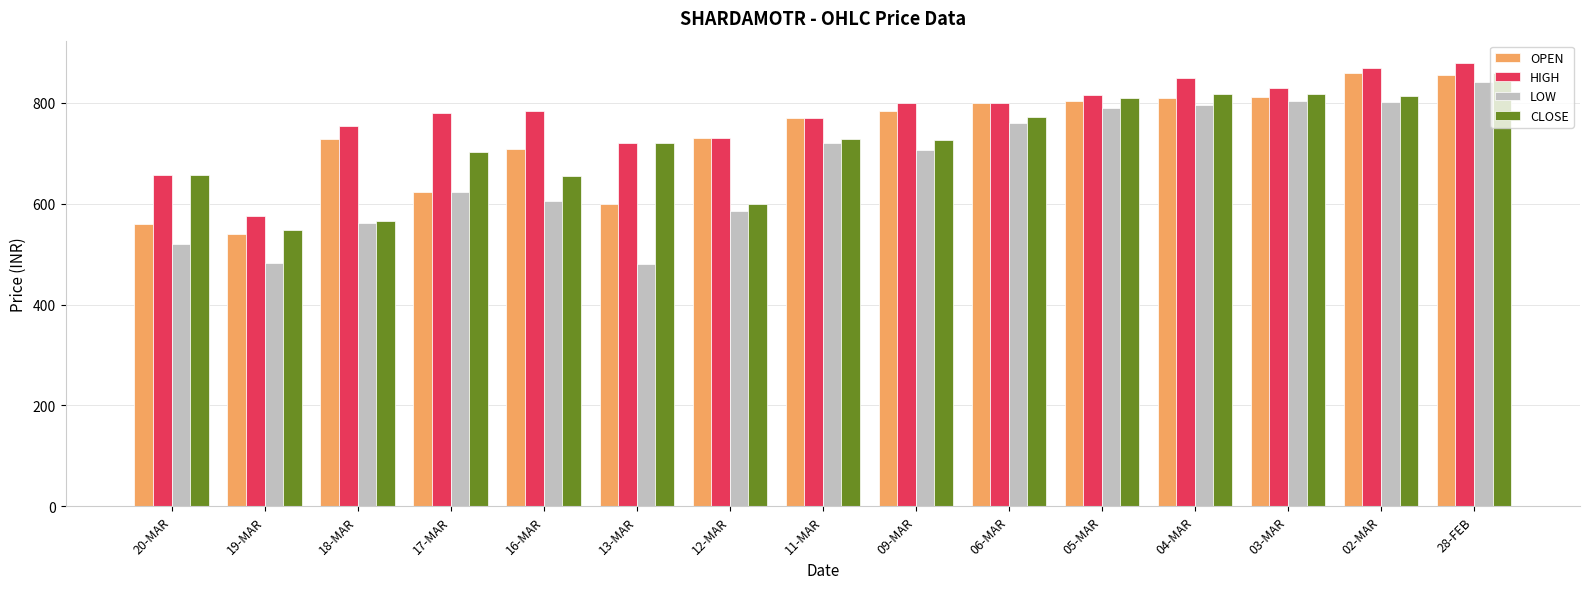

What is the spread (max minus min) of values at 28-FEB?

38.6